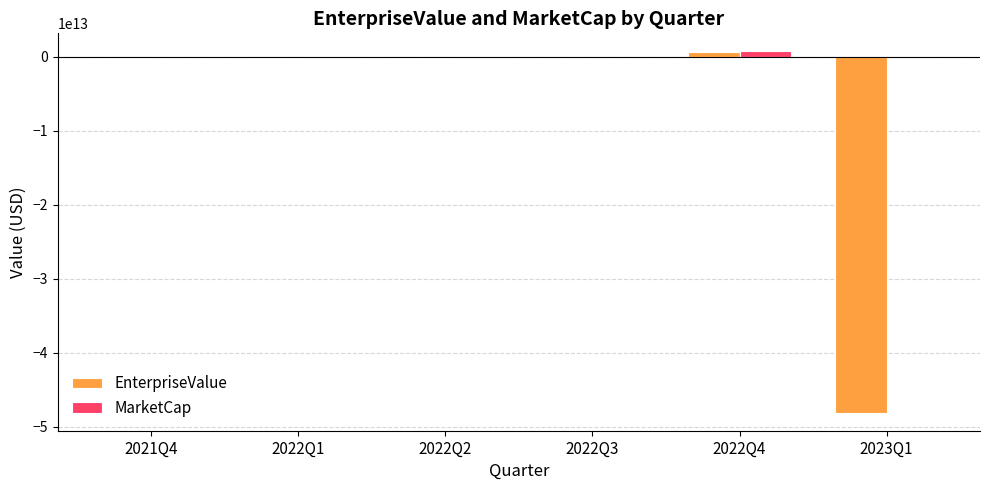

Are the bars grouped side by side (vs. stacked)?

Yes